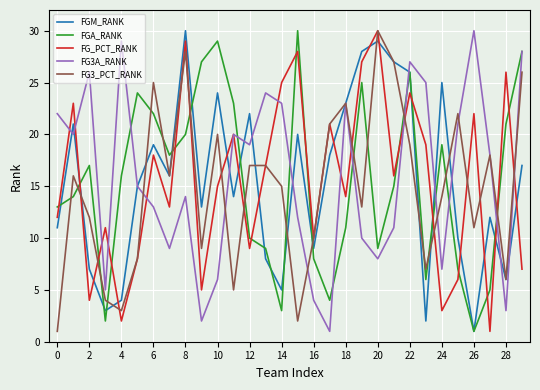

True or false: FGA_RANK and FG3_PCT_RANK cross at least once.

True